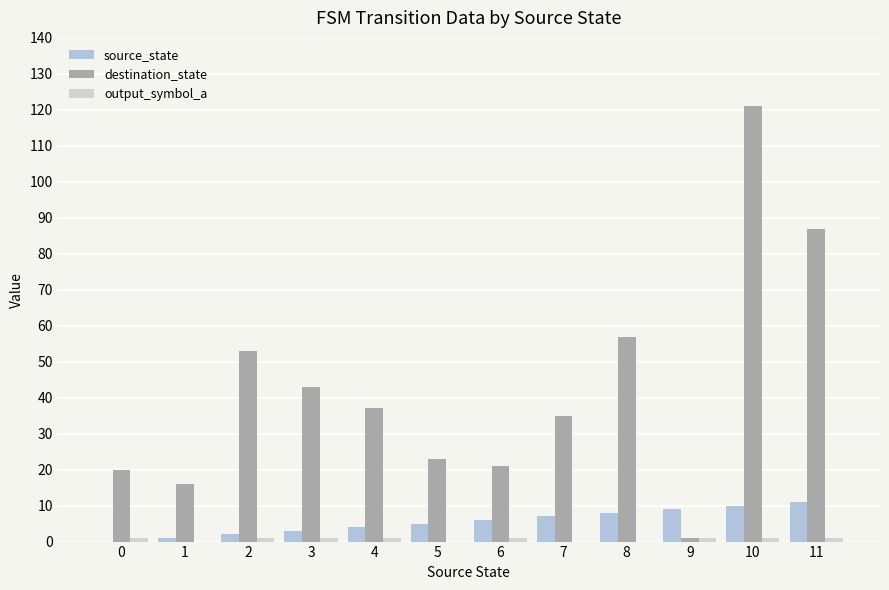

At 2, list the series in order from smallest to largest.

output_symbol_a, source_state, destination_state